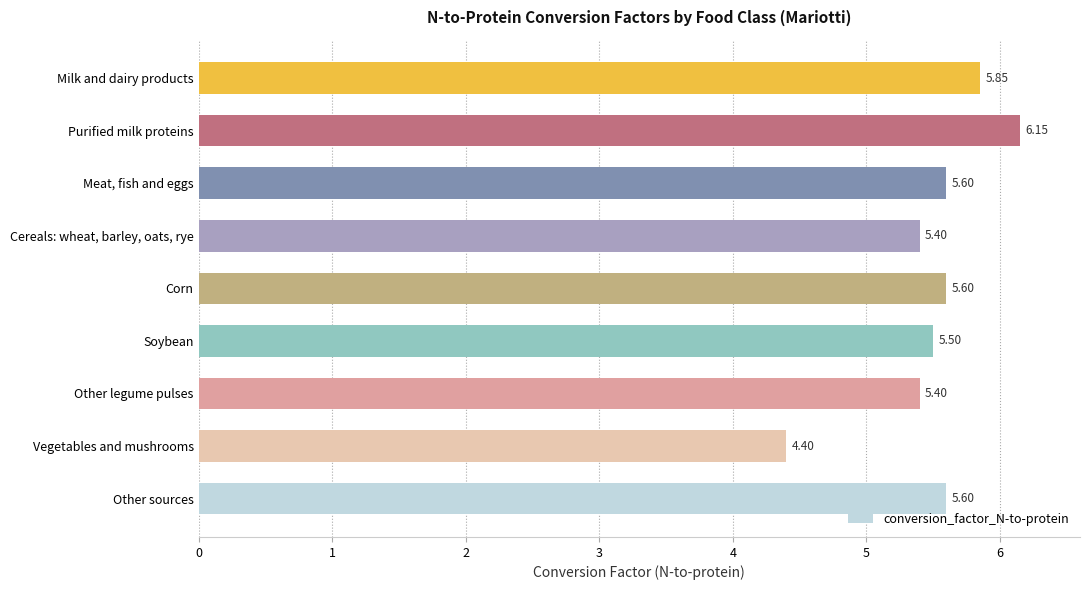

Which category has the highest value across all series?

Purified milk proteins